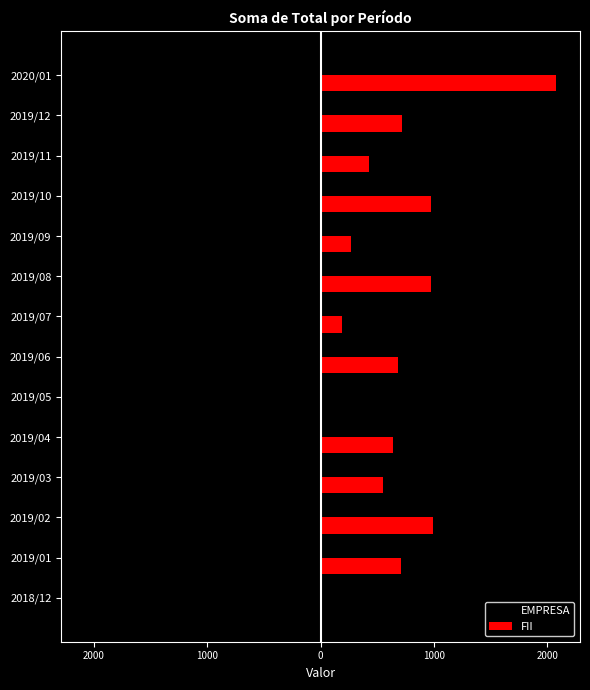

What are all the series names shown in the legend?

EMPRESA, FII